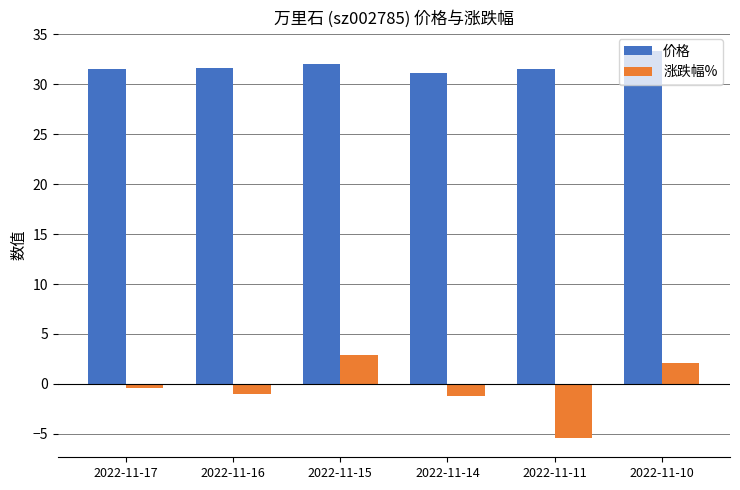

Which series has the largest total across all categories?

价格